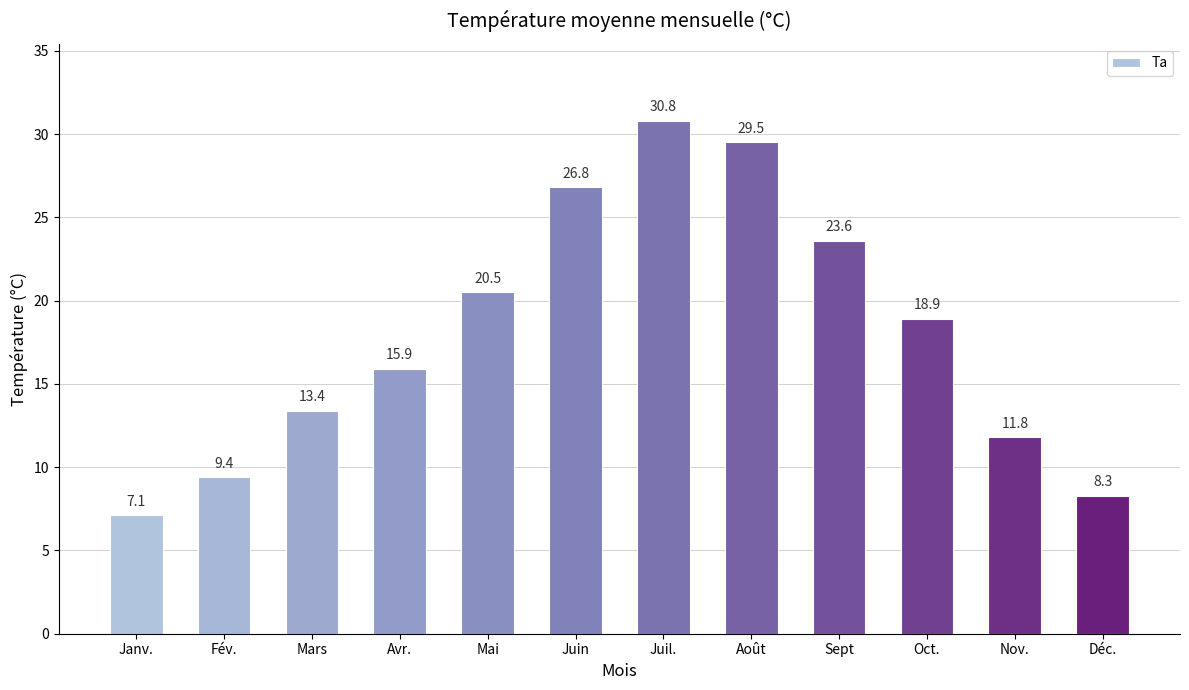

What is the sum of the values at Fév. and Avr.?

25.3